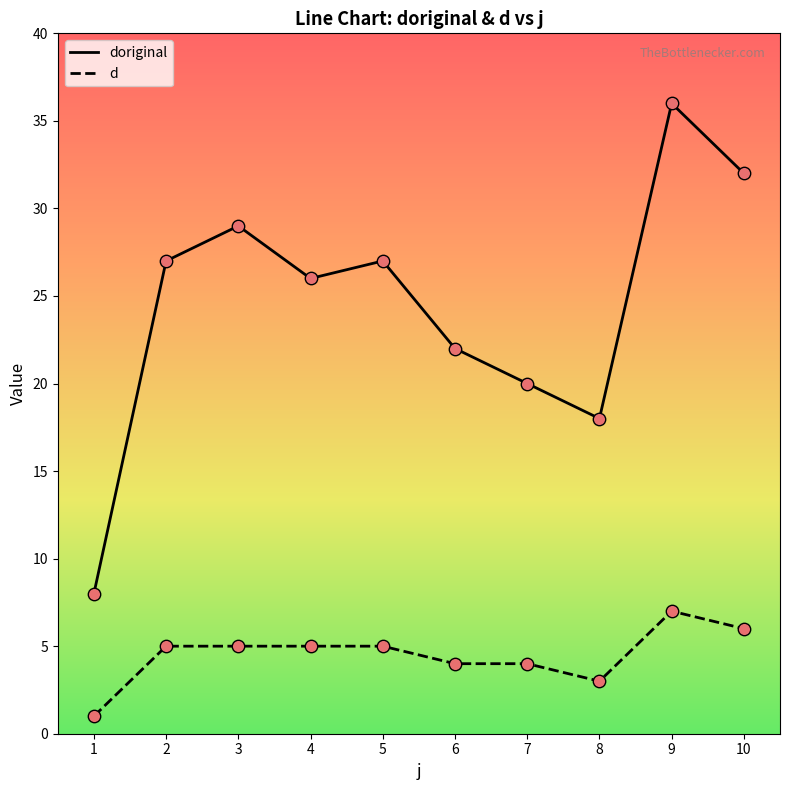

Which series has the largest total across all categories?

doriginal